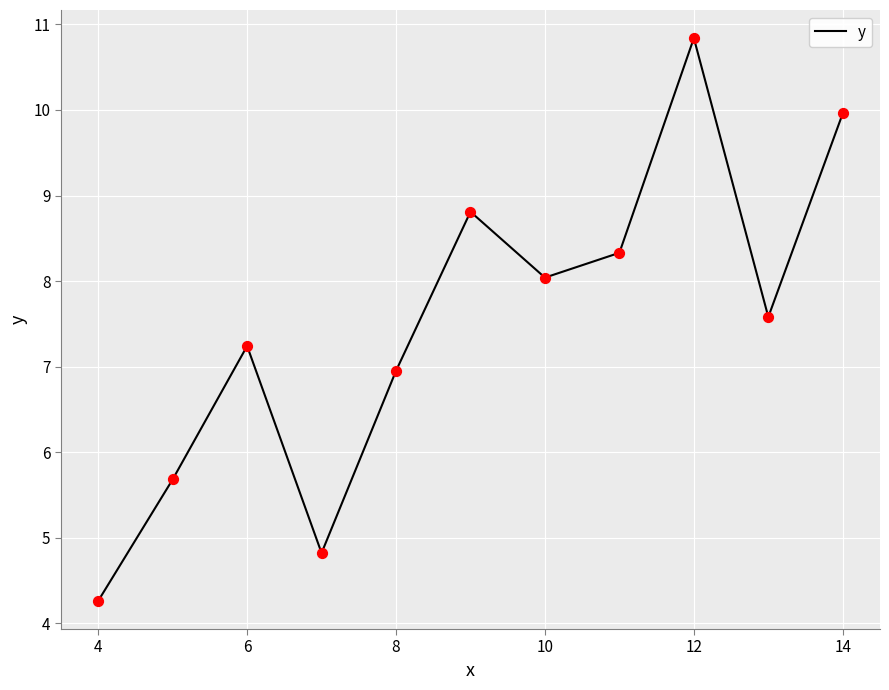

What is the difference between the maximum and minimum values?

6.6